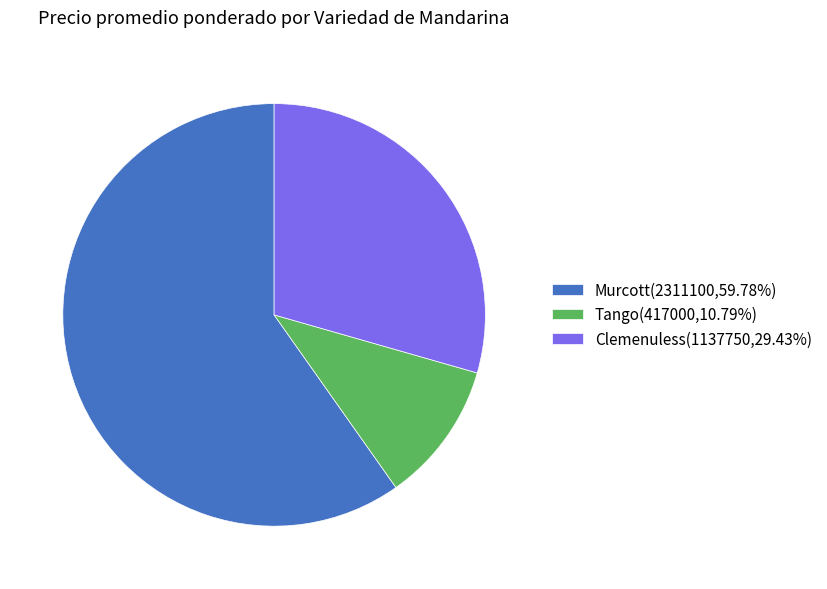

Combined, do Clemenuless(1137750,29.43%) and Murcott(2311100,59.78%) account for over 50%?

Yes